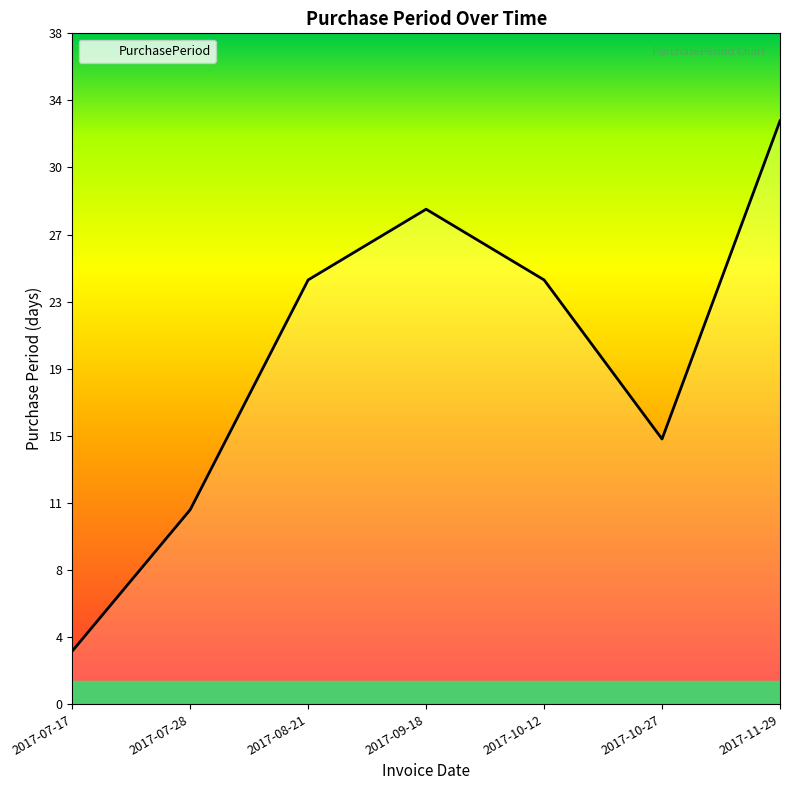

Where is the first local minimum?

2017-10-27